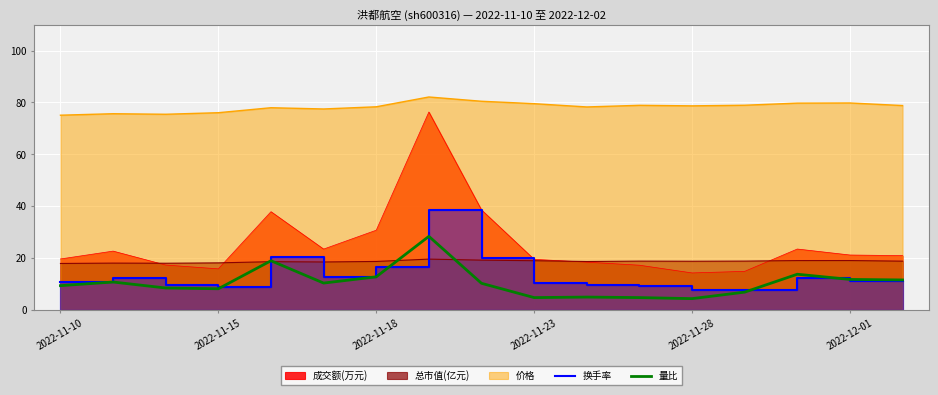

What is the maximum value for 量比?

28.4